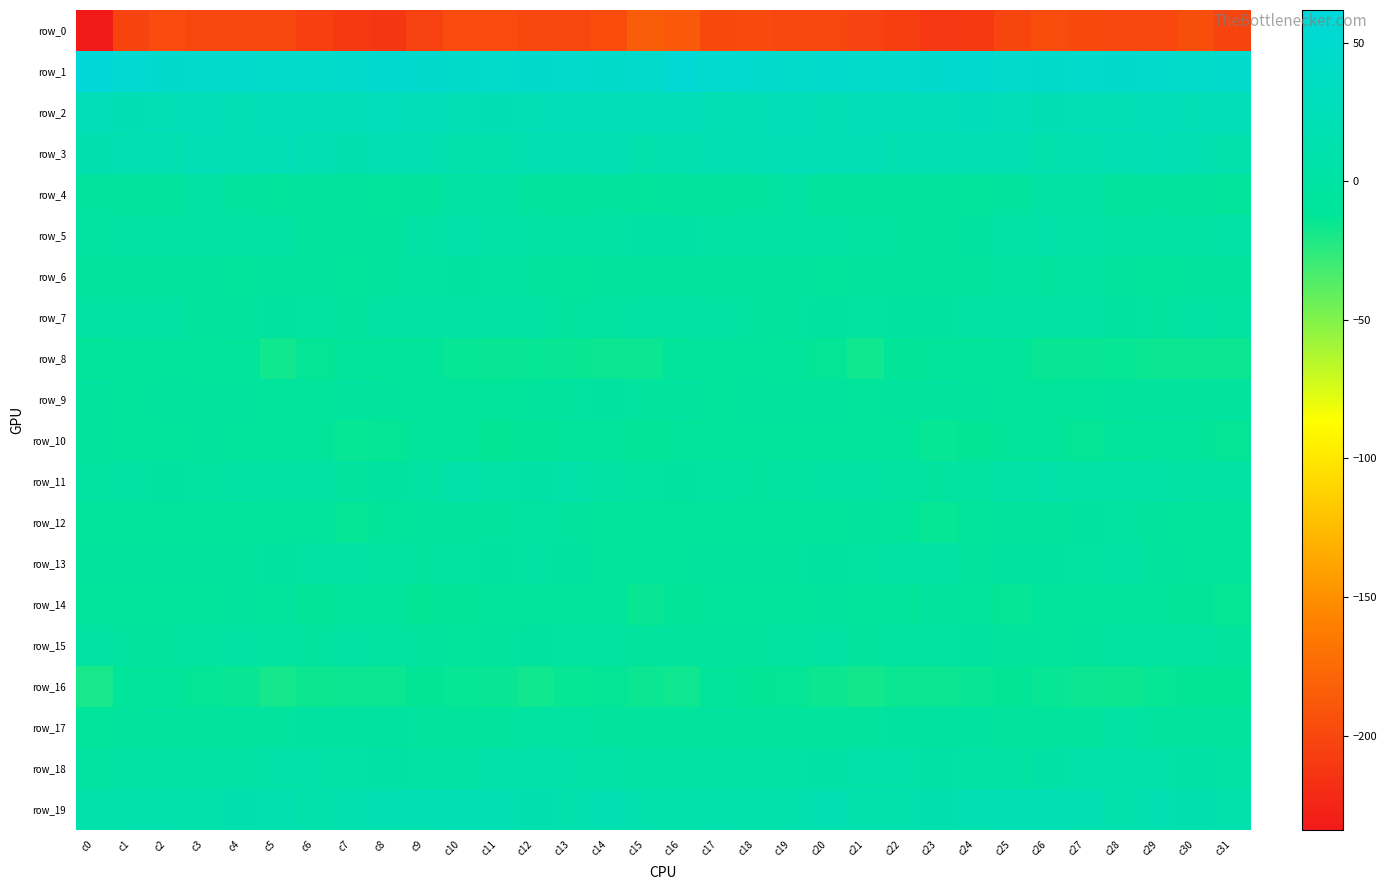

At which label is row_3 closest to 17?

c18